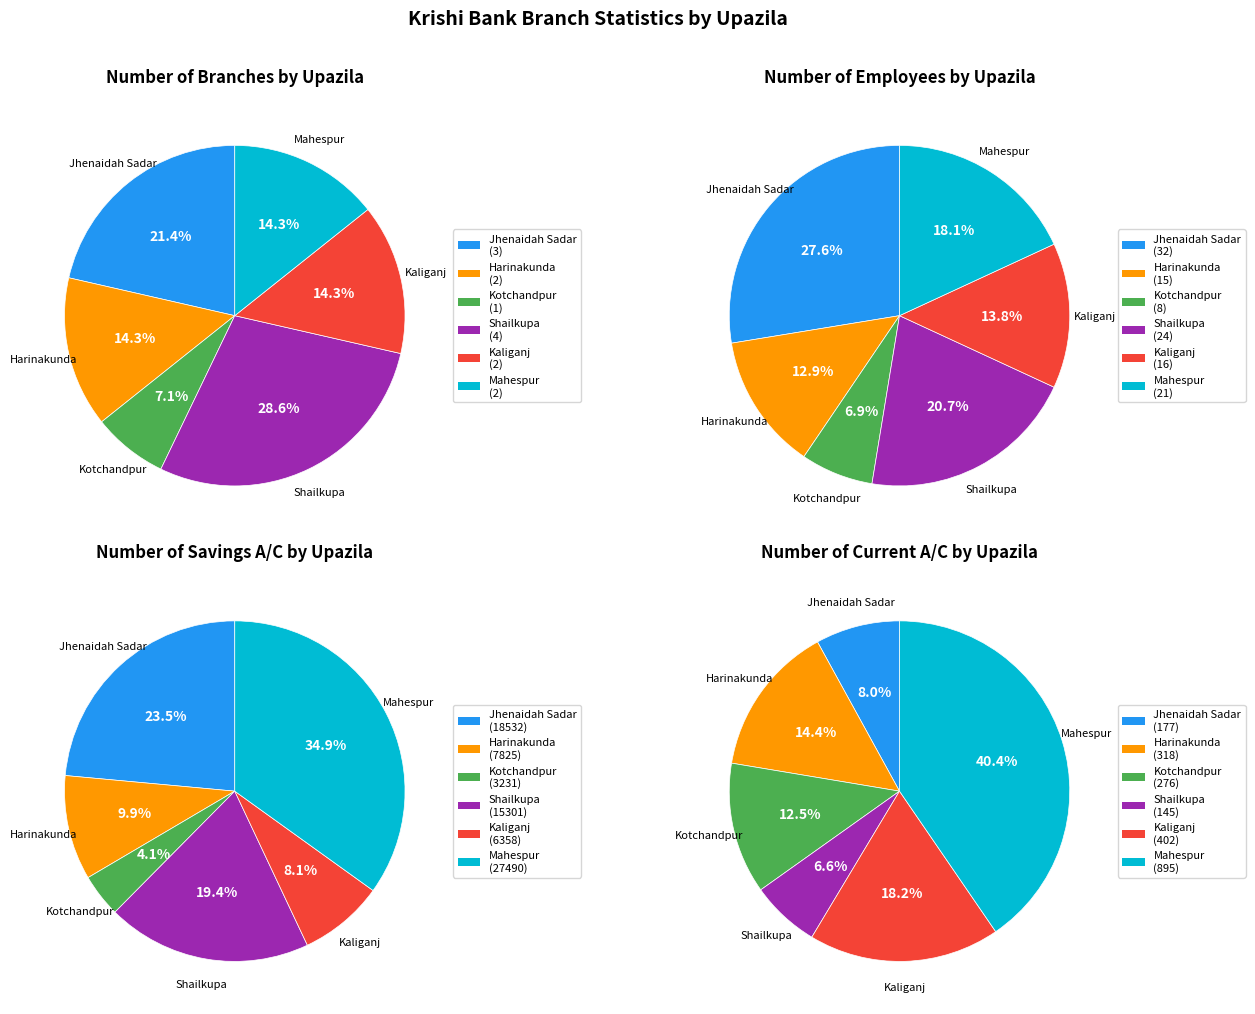

To the nearest percent, what percentage of the pie is Harinakunda?

14%